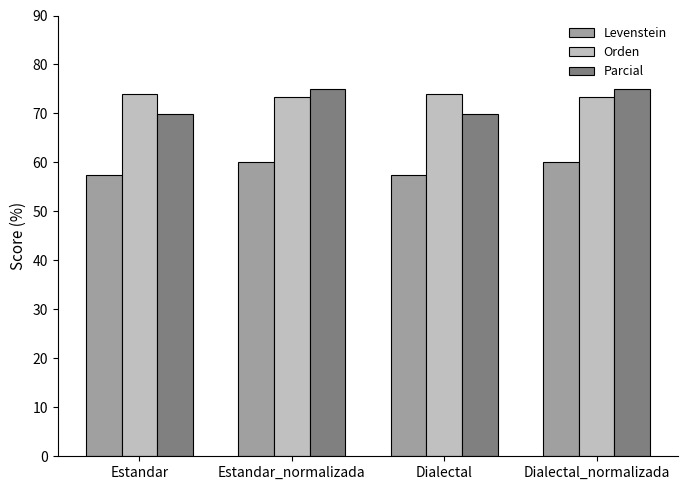

What is the average value of the Parcial series?

72.5